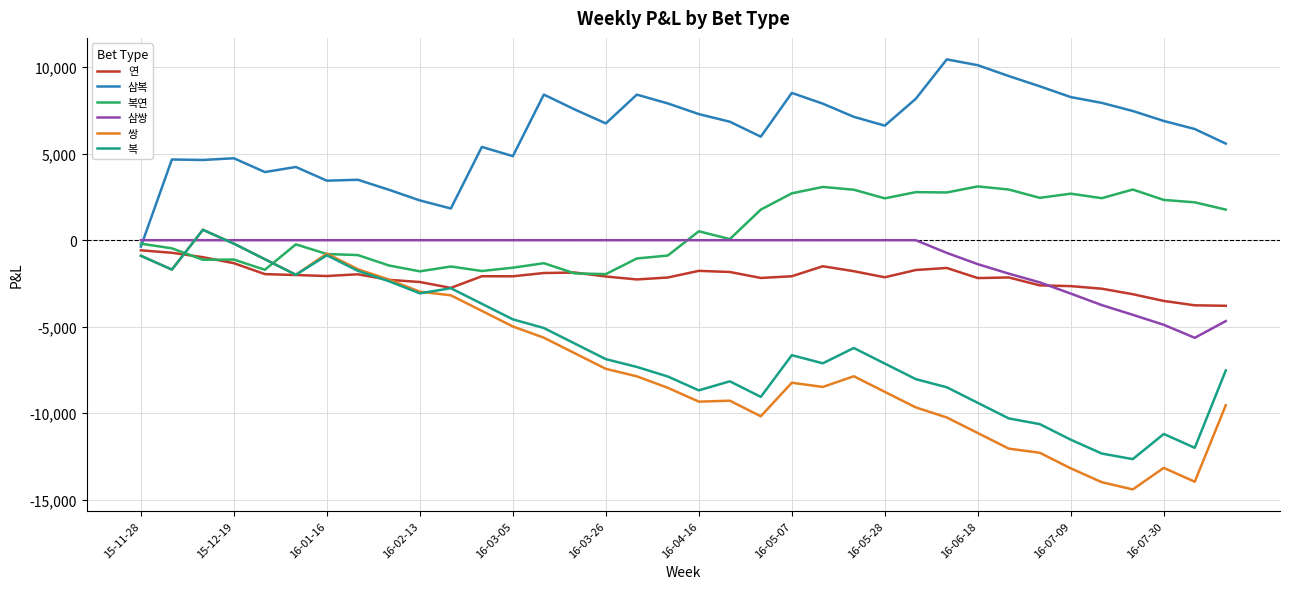

Which series has the largest total across all categories?

삼복